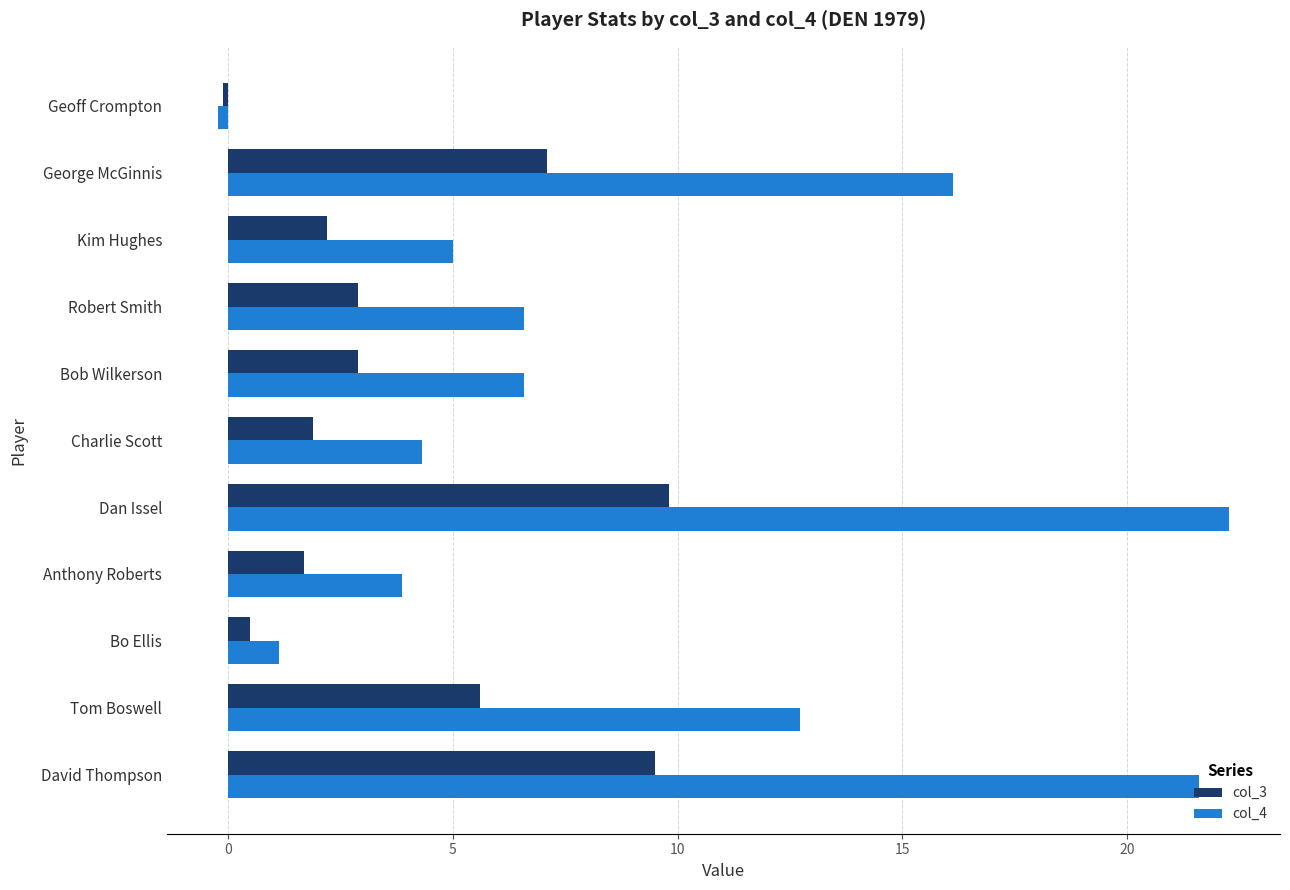

How many values in the col_4 series exceed 6?

6